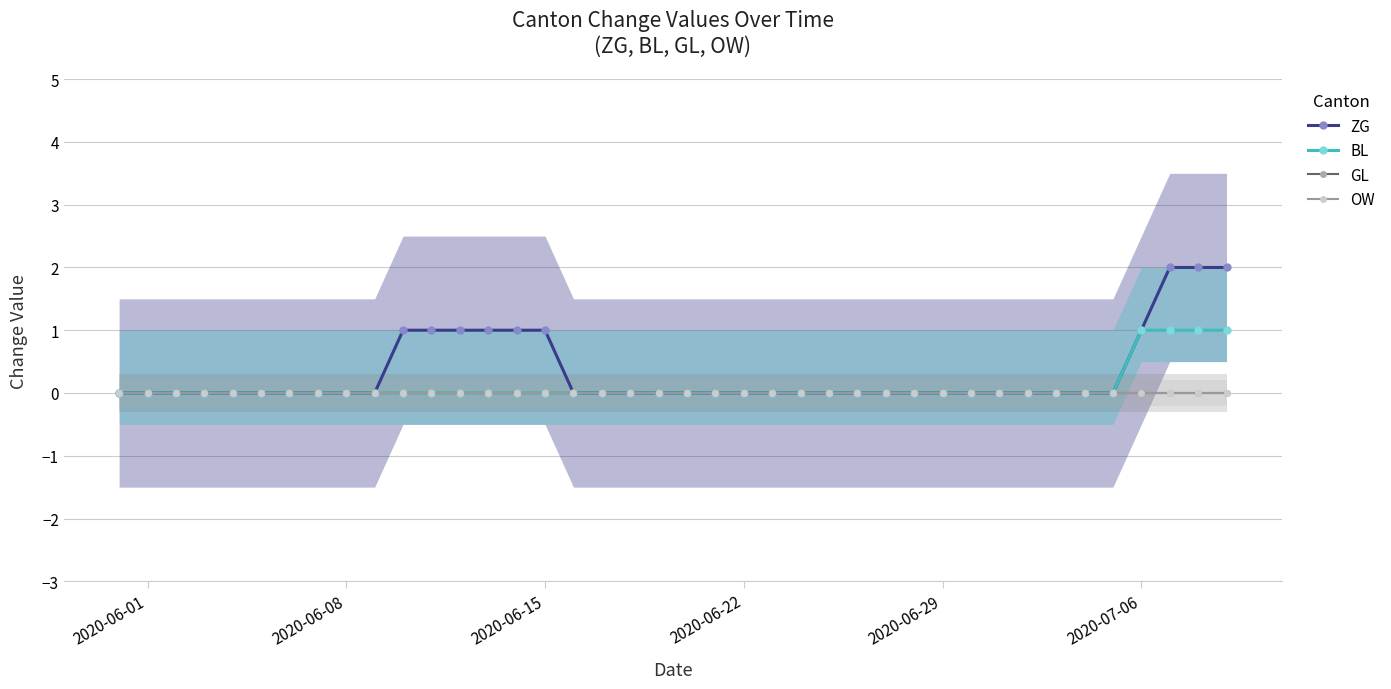

At how many categories does at least one series exceed 1?

3